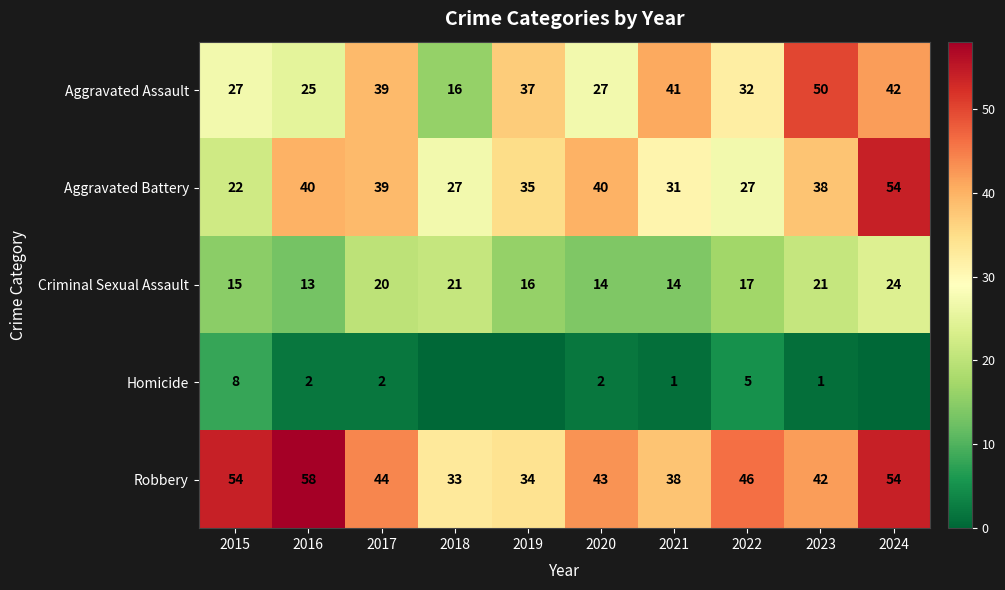

Which series changed the most between 2017 and 2021?

Aggravated Battery